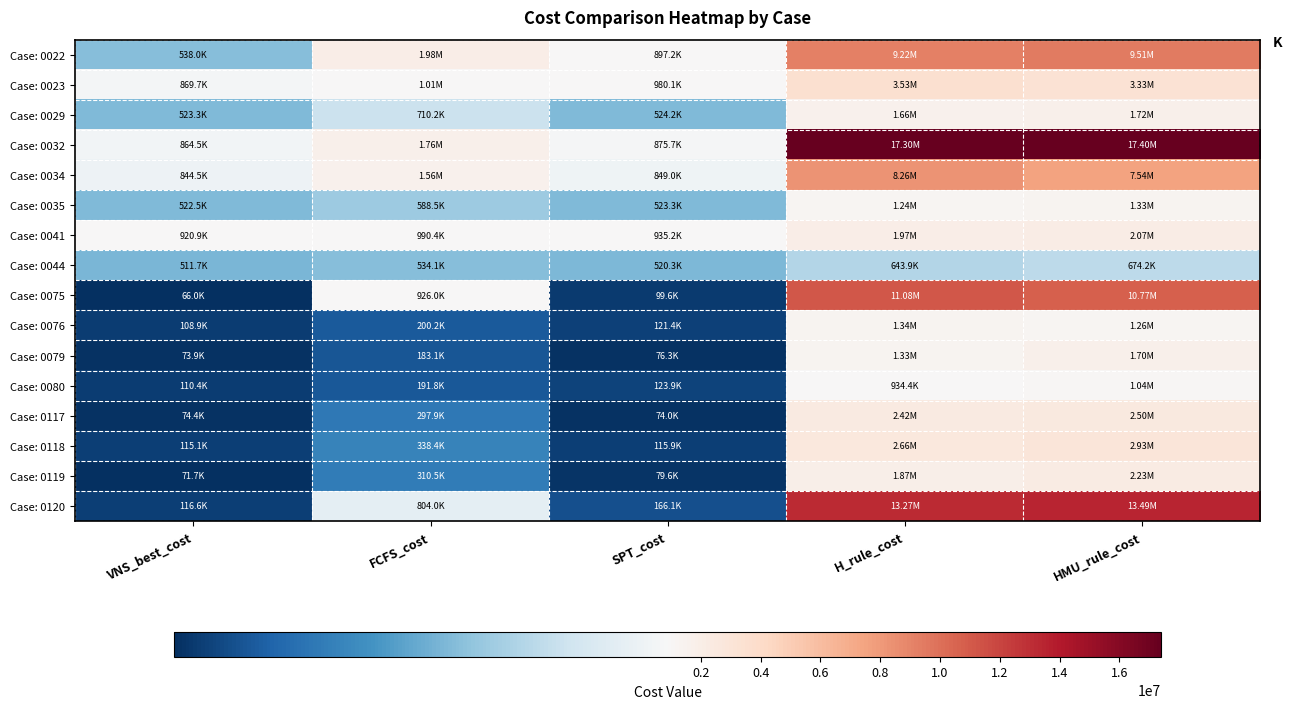

Reading left to right, transcribe all the data shown in this chart.

Case: 0022: VNS_best_cost=537954.0	FCFS_cost=1977420.7	SPT_cost=897155.8	H_rule_cost=9223292.3	HMU_rule_cost=9506023.3
Case: 0023: VNS_best_cost=869685.8	FCFS_cost=1014473.1	SPT_cost=980138.8	H_rule_cost=3530055.1	HMU_rule_cost=3332241.8
Case: 0029: VNS_best_cost=523325.0	FCFS_cost=710243.1	SPT_cost=524206.2	H_rule_cost=1655541.1	HMU_rule_cost=1717358.6
Case: 0032: VNS_best_cost=864506.9	FCFS_cost=1756254.8	SPT_cost=875715.5	H_rule_cost=17298436.0	HMU_rule_cost=17400973.8
Case: 0034: VNS_best_cost=844548.3	FCFS_cost=1563334.4	SPT_cost=848953.1	H_rule_cost=8258748.6	HMU_rule_cost=7543785.1
Case: 0035: VNS_best_cost=522482.9	FCFS_cost=588469.8	SPT_cost=523251.1	H_rule_cost=1240241.0	HMU_rule_cost=1329626.2
Case: 0041: VNS_best_cost=920888.7	FCFS_cost=990437.6	SPT_cost=935207.6	H_rule_cost=1971310.6	HMU_rule_cost=2070858.7
Case: 0044: VNS_best_cost=511655.1	FCFS_cost=534132.1	SPT_cost=520338.6	H_rule_cost=643856.0	HMU_rule_cost=674206.6
Case: 0075: VNS_best_cost=66038.3	FCFS_cost=926020.2	SPT_cost=99604.9	H_rule_cost=11083297.9	HMU_rule_cost=10769416.9
Case: 0076: VNS_best_cost=108950.0	FCFS_cost=200248.5	SPT_cost=121382.3	H_rule_cost=1340984.0	HMU_rule_cost=1259197.6
Case: 0079: VNS_best_cost=73912.2	FCFS_cost=183129.9	SPT_cost=76329.8	H_rule_cost=1325229.4	HMU_rule_cost=1704472.3
Case: 0080: VNS_best_cost=110432.2	FCFS_cost=191797.8	SPT_cost=123933.1	H_rule_cost=934435.6	HMU_rule_cost=1035925.8
Case: 0117: VNS_best_cost=74445.1	FCFS_cost=297925.5	SPT_cost=73957.3	H_rule_cost=2420170.0	HMU_rule_cost=2499470.1
Case: 0118: VNS_best_cost=115070.3	FCFS_cost=338446.1	SPT_cost=115882.7	H_rule_cost=2659208.0	HMU_rule_cost=2933272.4
Case: 0119: VNS_best_cost=71704.4	FCFS_cost=310526.0	SPT_cost=79559.5	H_rule_cost=1872742.4	HMU_rule_cost=2226420.4
Case: 0120: VNS_best_cost=116636.7	FCFS_cost=803987.0	SPT_cost=166074.3	H_rule_cost=13267966.0	HMU_rule_cost=13487137.8